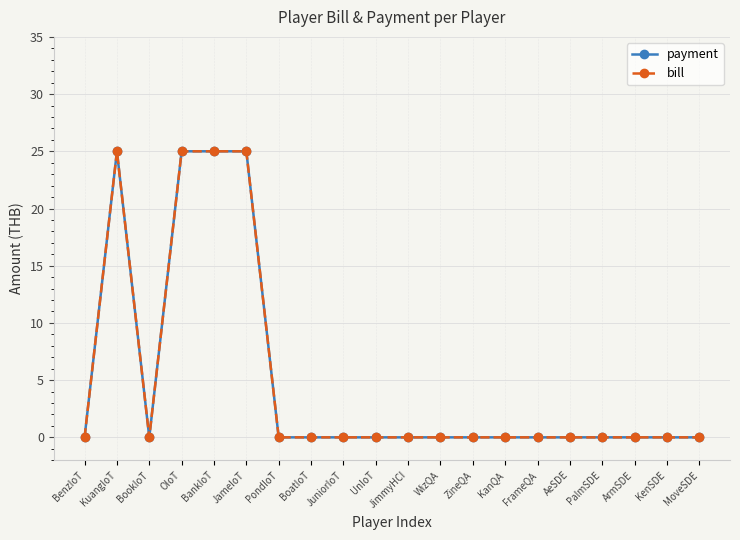

At which category does the chart reach its peak across all series?

KuangIoT